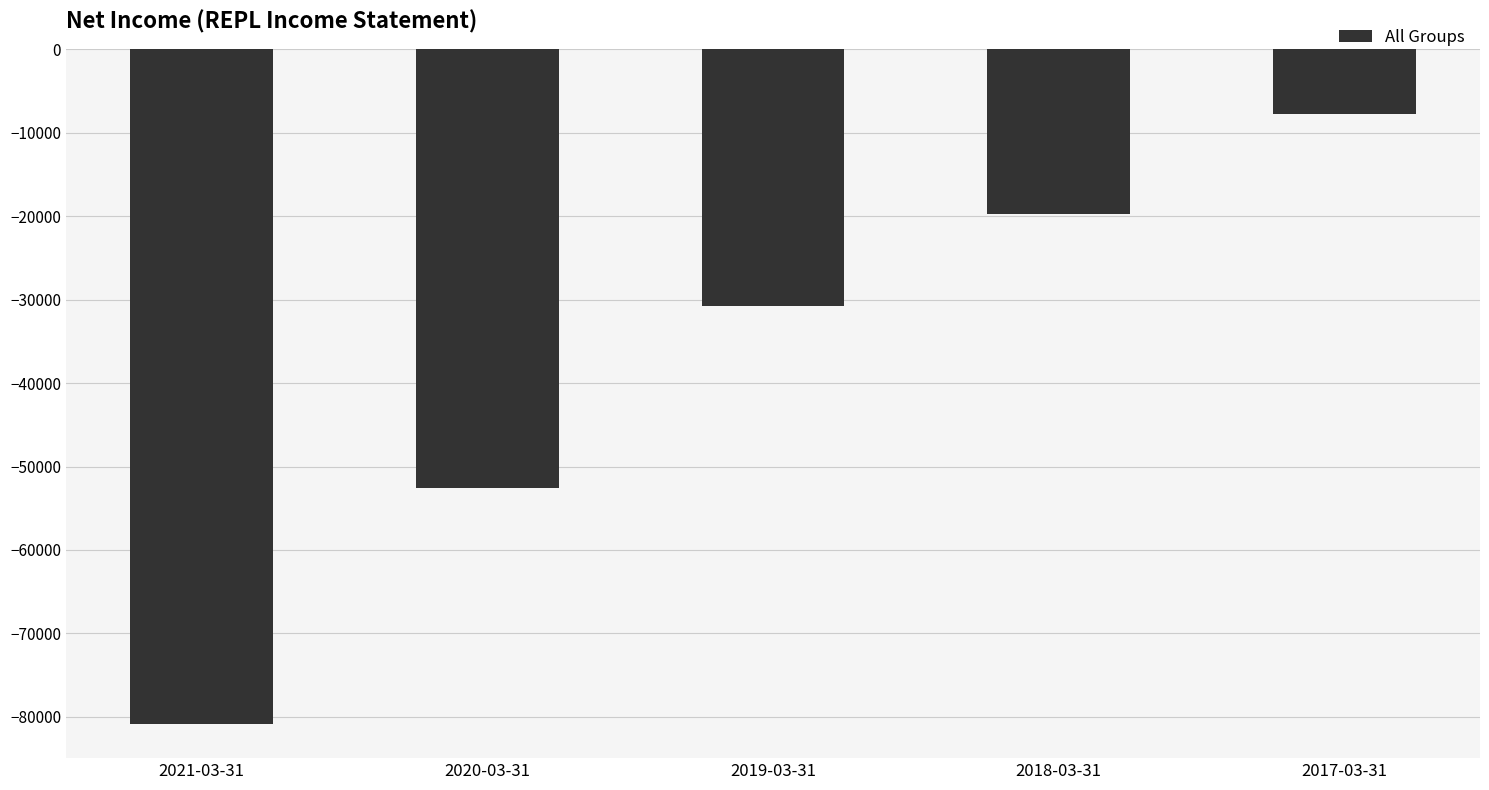

How many values are between -52600 and -19700?

3